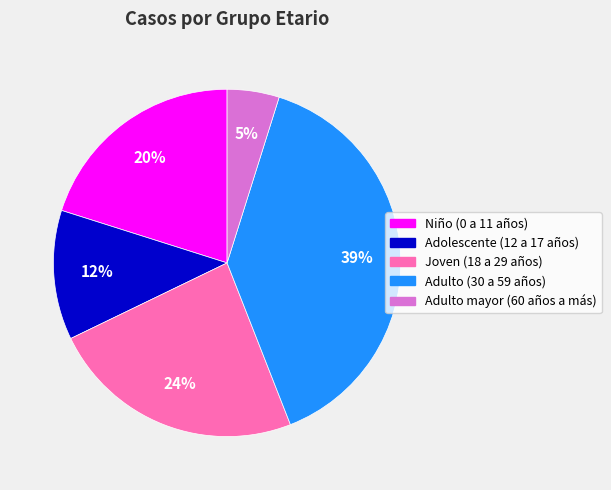

To the nearest percent, what portion does Adolescente (12 a 17 años) represent?

12%